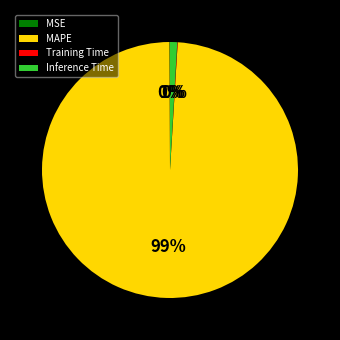

Does any single category account for the majority?

Yes